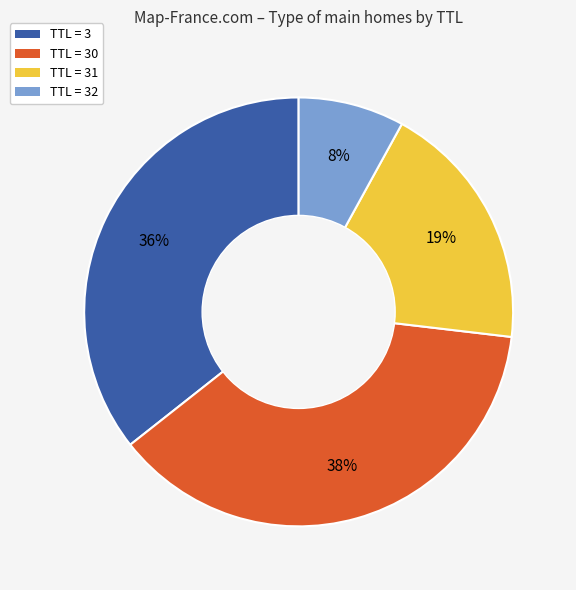

What is the ratio of the value at TTL = 31 to the value at TTL = 30?

0.5